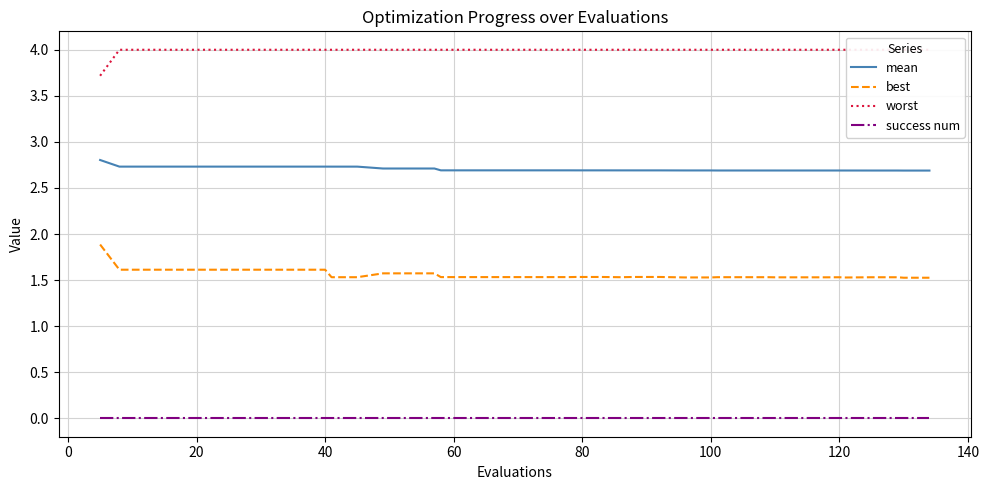

True or false: mean and best intersect in this chart.

False